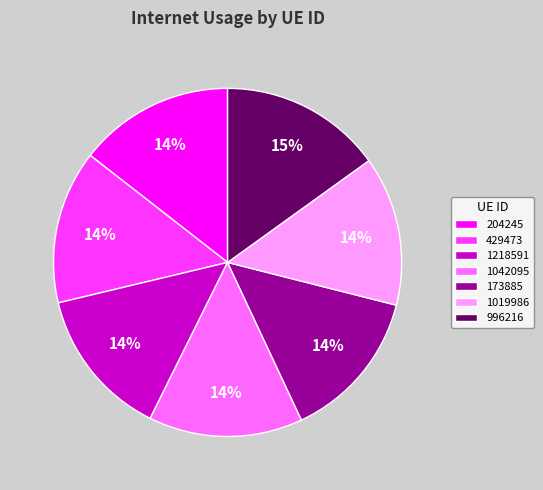

Is the sum of 204245 and 173885 greater than half?

No